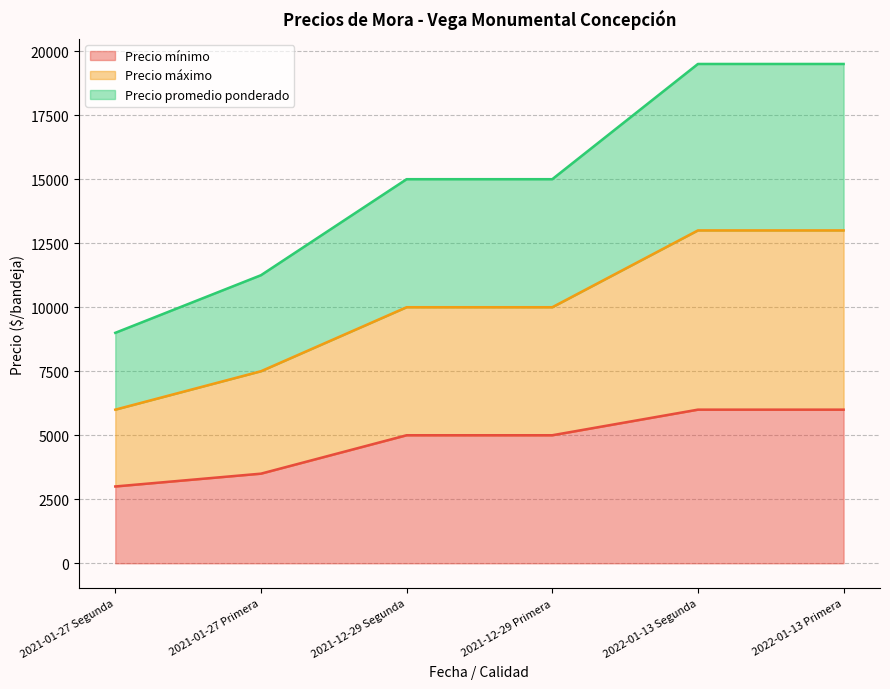

Which series has the largest range (max minus min)?

Precio máximo